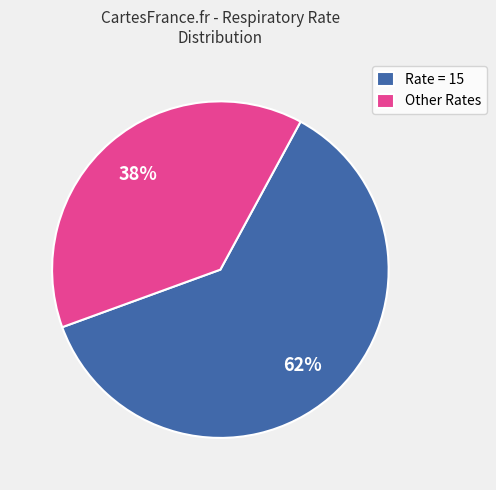

What percentage is the Other Rates slice, to the nearest percent?

38%